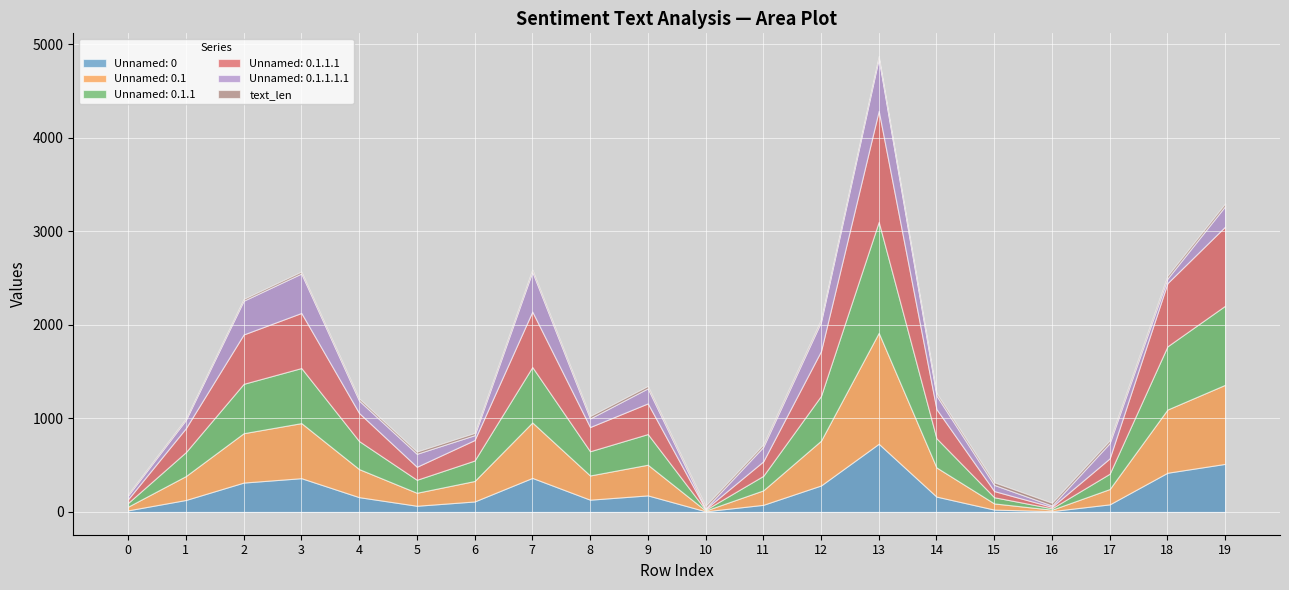

Reading left to right, list all the values displayed in this chart.

Unnamed: 0: 0=17	1=128	2=314	3=361	4=158	5=66	6=112	7=364	8=131	9=177	10=7	11=76	12=283	13=729	14=164	15=25	16=9	17=81	18=419	19=514
Unnamed: 0.1: 0=40	1=256	2=528	3=589	4=300	5=139	6=219	7=593	8=259	9=328	10=8	11=155	12=479	13=1187	14=312	15=66	16=15	17=164	18=676	19=846
Unnamed: 0.1.1: 0=40	1=256	2=528	3=589	4=300	5=139	6=219	7=593	8=259	9=328	10=8	11=155	12=479	13=1187	14=312	15=66	16=15	17=164	18=676	19=846
Unnamed: 0.1.1.1: 0=40	1=256	2=528	3=589	4=300	5=139	6=219	7=593	8=259	9=328	10=8	11=155	12=479	13=1187	14=312	15=66	16=15	17=164	18=676	19=846
Unnamed: 0.1.1.1.1: 0=40	1=89	2=361	3=422	4=133	5=139	6=52	7=426	8=92	9=161	10=8	11=155	12=312	13=560	14=145	15=66	16=15	17=164	18=49	19=219
text_len: 0=13	1=15	2=18	3=20	4=22	5=23	6=23	7=23	8=24	9=24	10=25	11=25	12=25	13=25	14=26	15=27	16=28	17=28	18=28	19=28